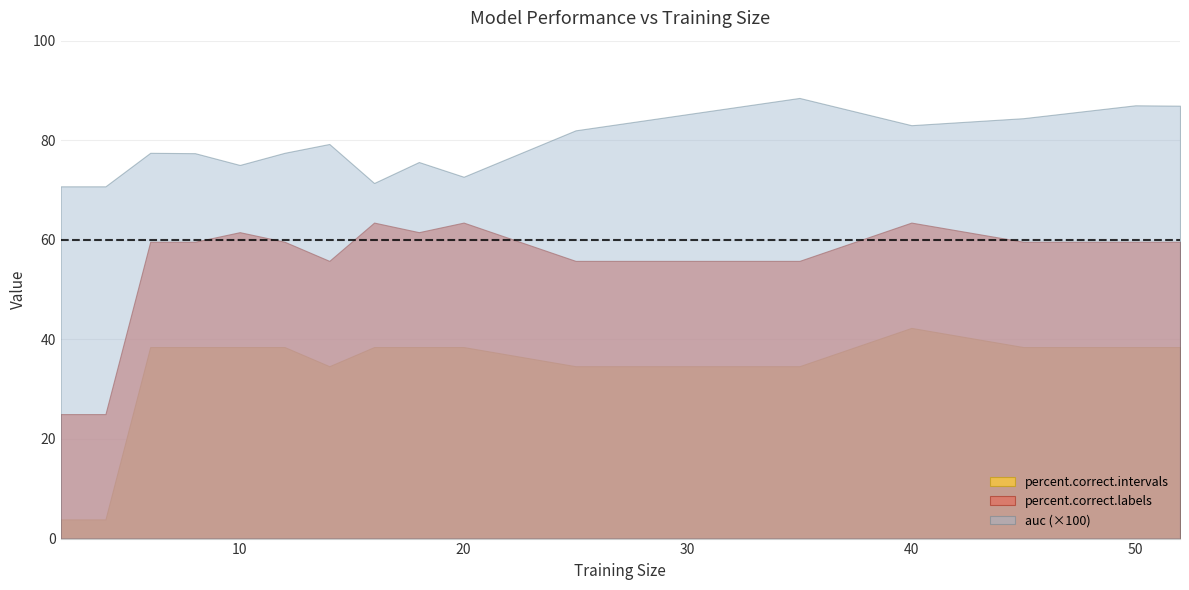

The value of auc at 6 is 0.8. True or false?

True